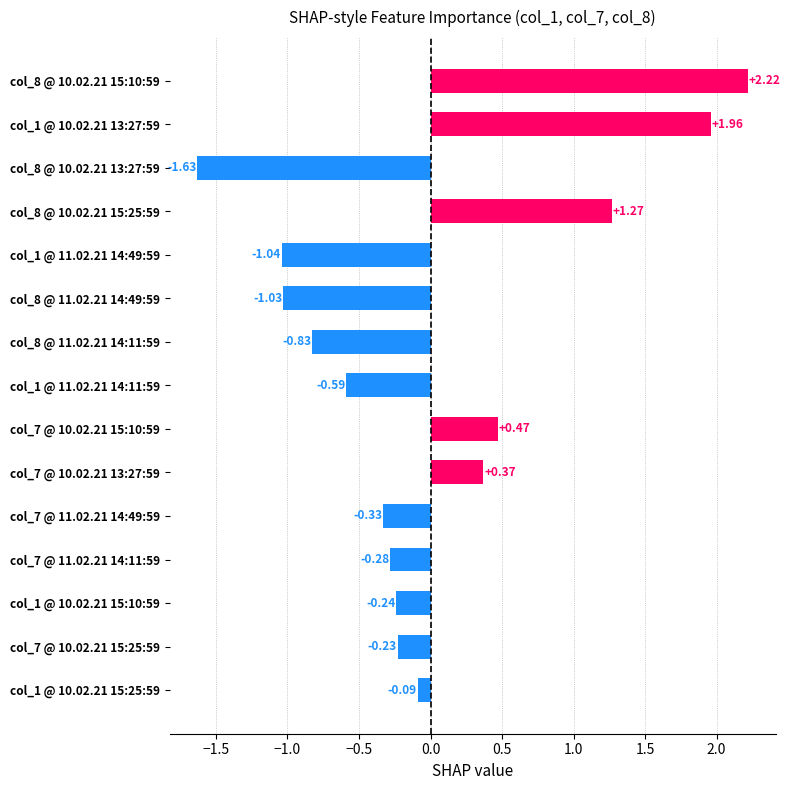

What is the change in value from col_7 @ 10.02.21 15:25:59 to col_1 @ 10.02.21 13:27:59?

+2.2